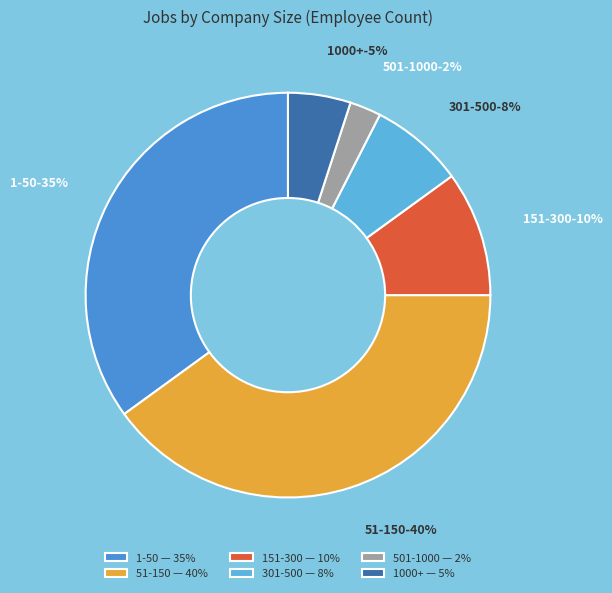

Rank the categories by value from lowest to highest.

501-1000, 1000+, 301-500, 151-300, 1-50, 51-150